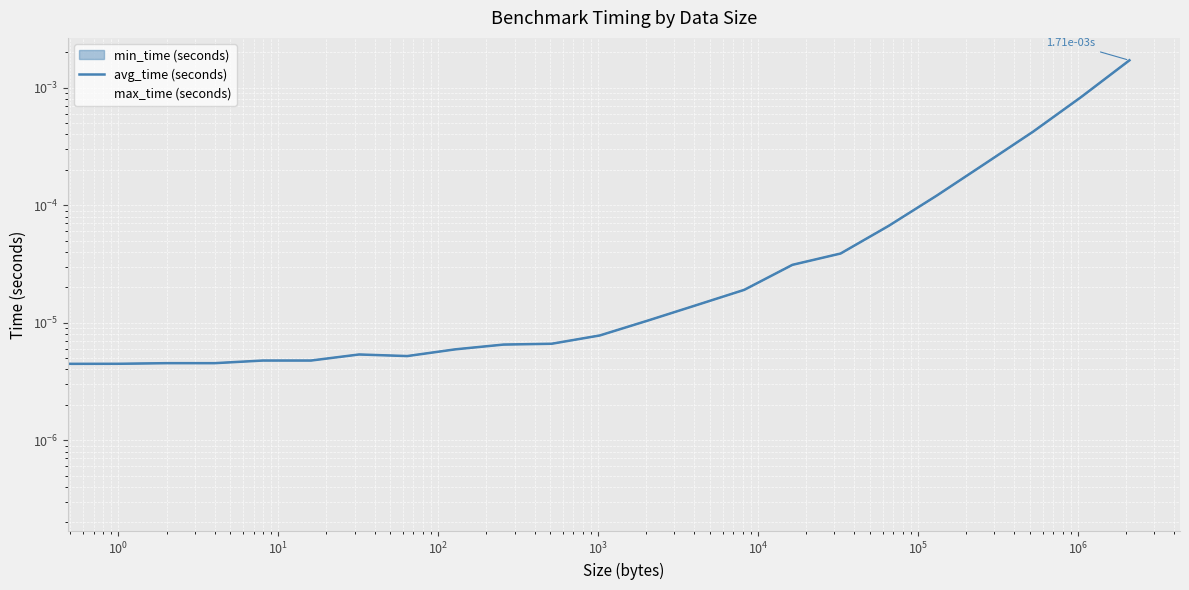

The chart shows a value of 0.0 at $\mathdefault{10^{6}}$. True or false?

False